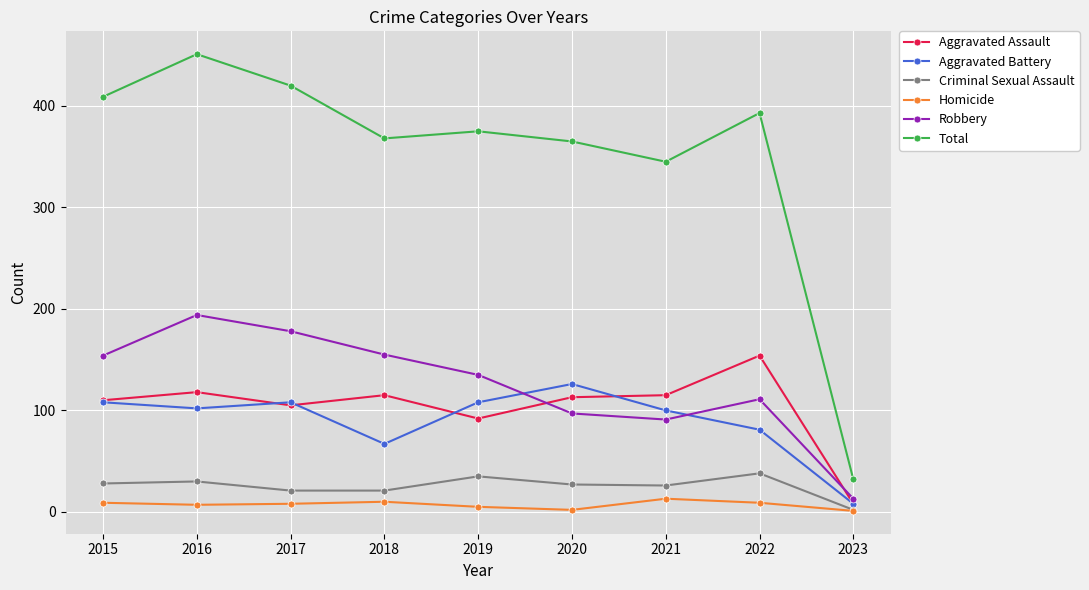

Where is the first local maximum for Aggravated Battery?

2017